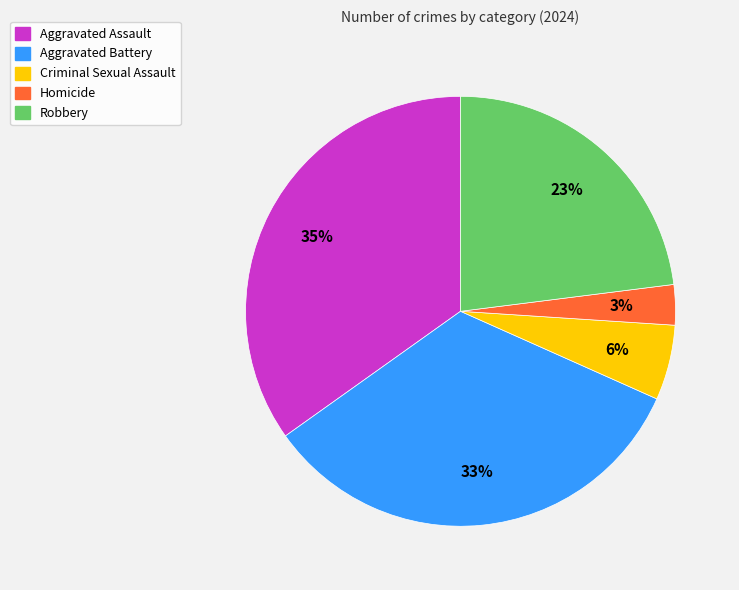

Rank the categories by value from lowest to highest.

Homicide, Criminal Sexual Assault, Robbery, Aggravated Battery, Aggravated Assault